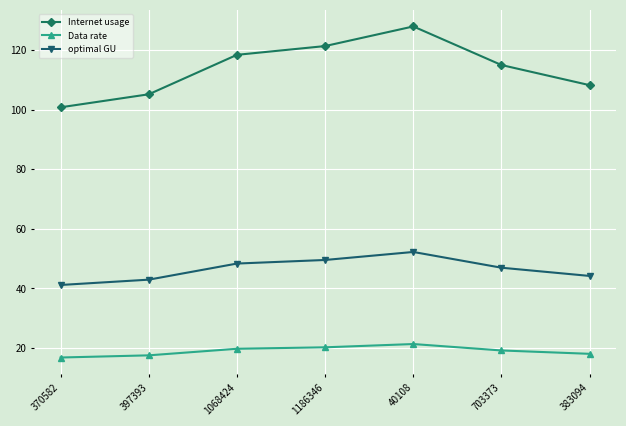

Where does the Internet usage series first go above 115?

1068424